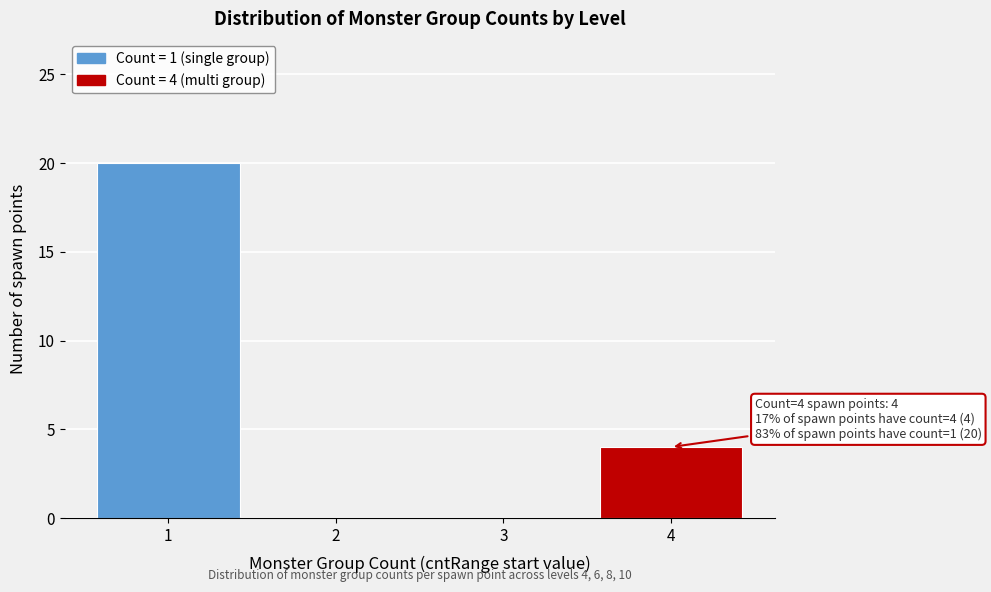

Reading left to right, transcribe all the data shown in this chart.

1=20	2=0	3=0	4=4